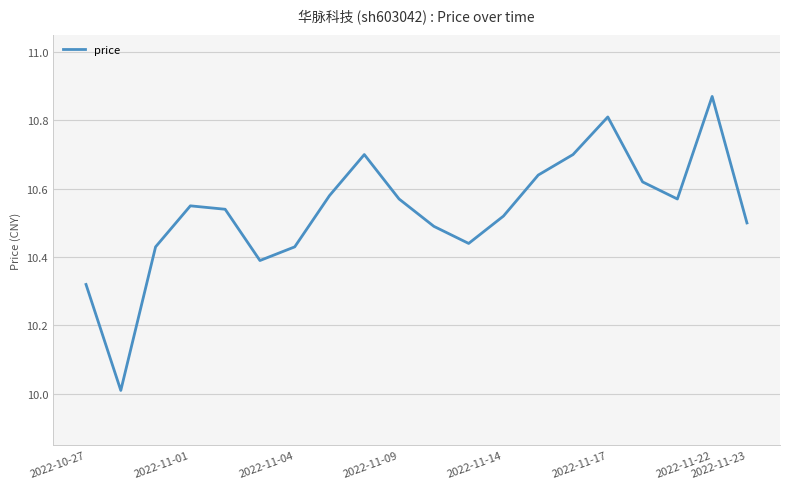

At which category does the chart reach its peak across all series?

2022-11-22